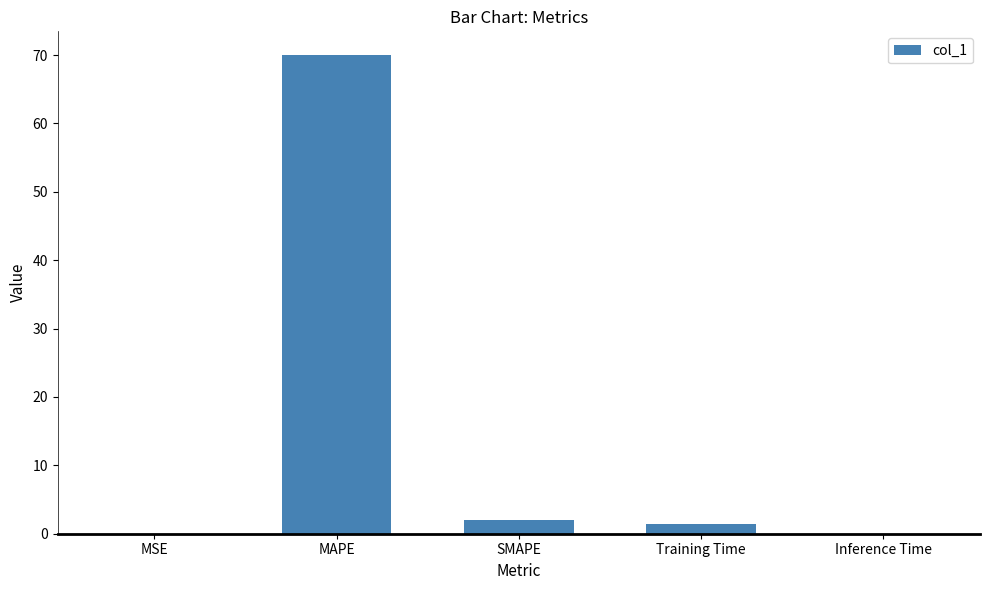

True or false: the data shows 70.0 at MAPE.

True